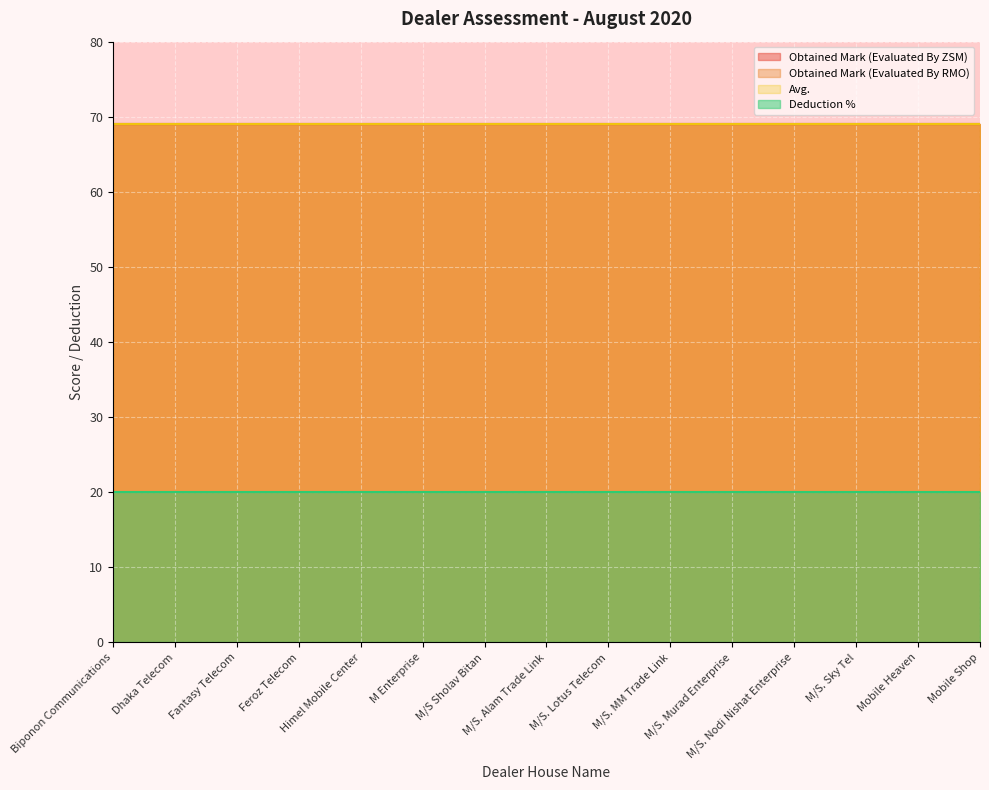

Is the value of Avg. at M/S. MM Trade Link greater than the value of Deduction % at Mobile Heaven?

Yes